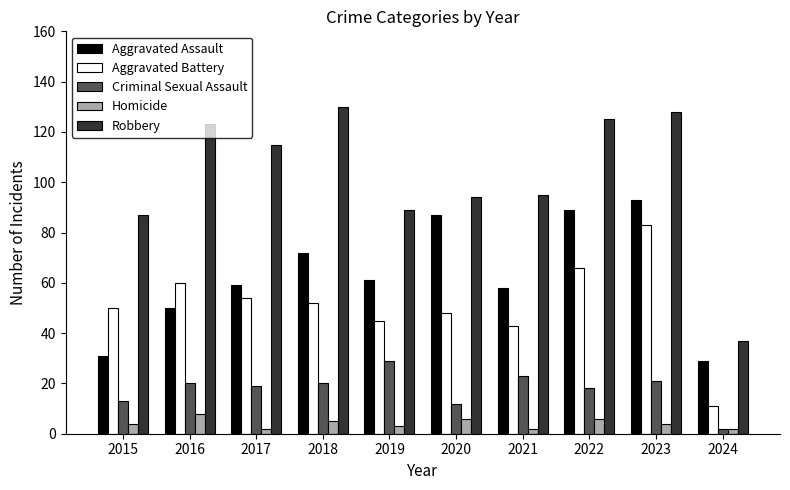

True or false: Homicide has a value of 6 at 2020.

True